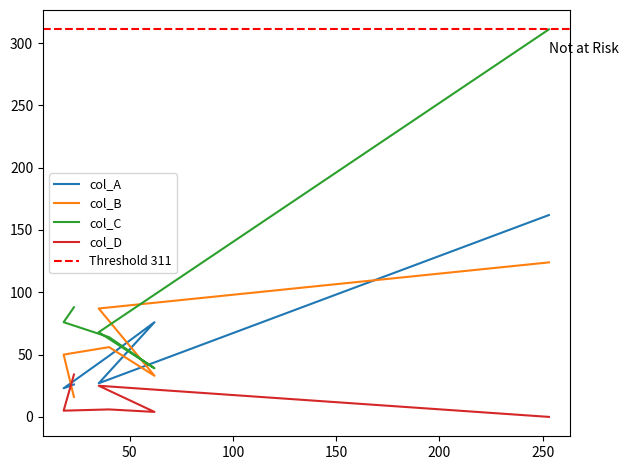

At how many categories does at least one series exceed 34?

6